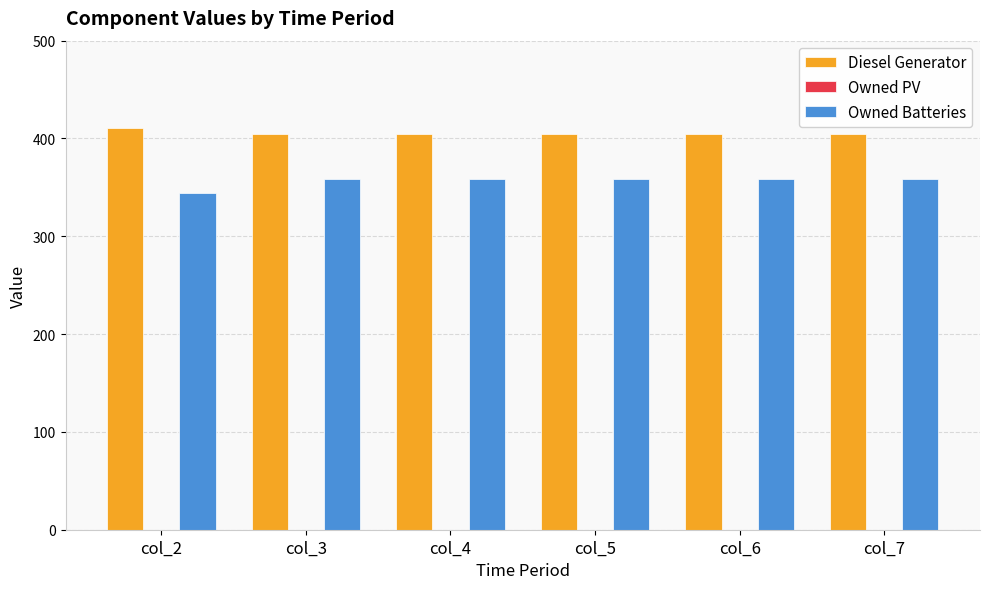

What is the lowest value of the Diesel Generator series?

405